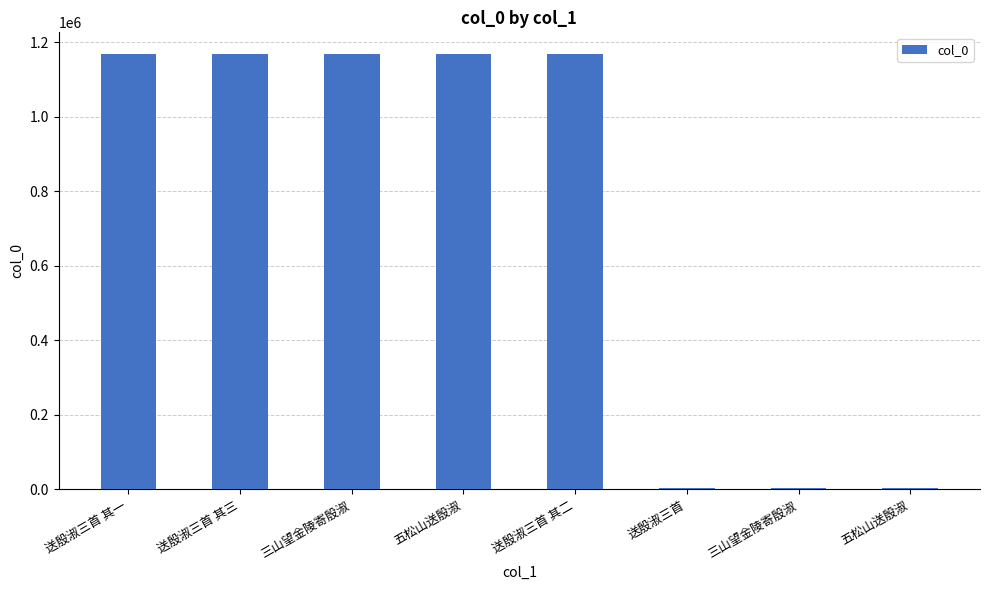

Does the chart contain any negative values?

No